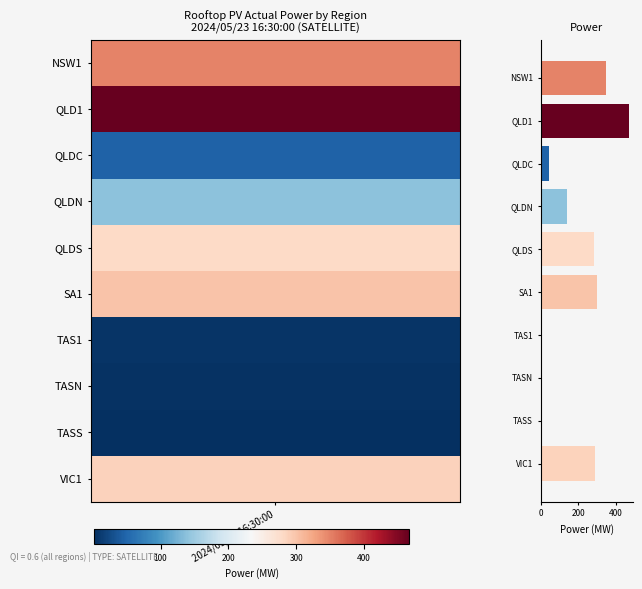

Which has a higher value, QLDC or QLD1?

QLD1